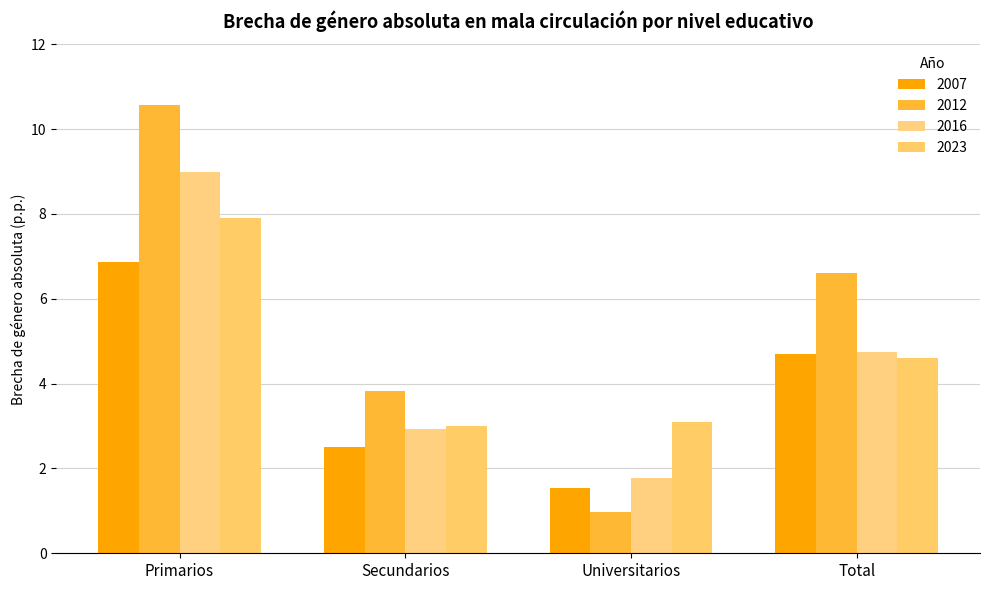

How many bars are there in each group?

4